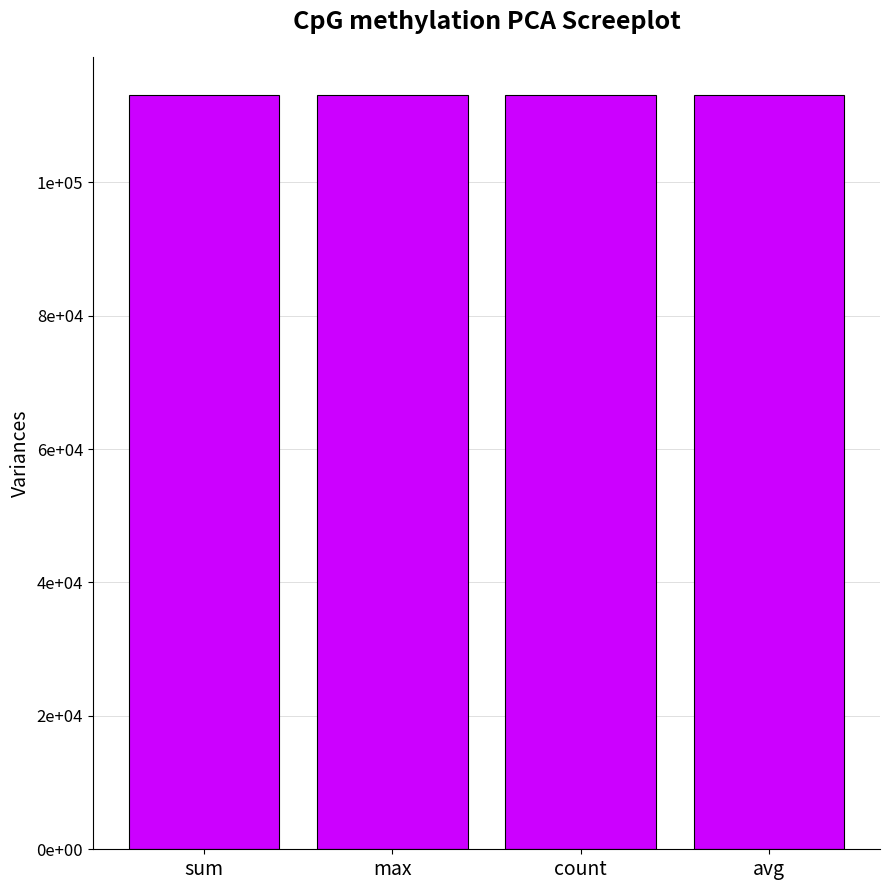

Count the number of data series in this chart.

1